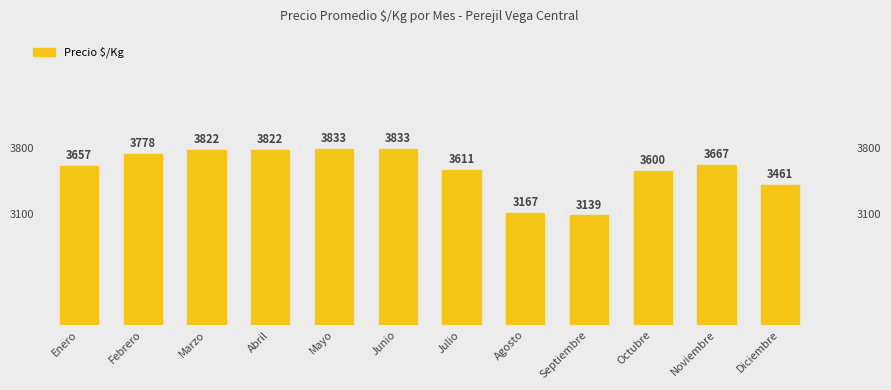

What is the maximum value shown in the chart?

3833